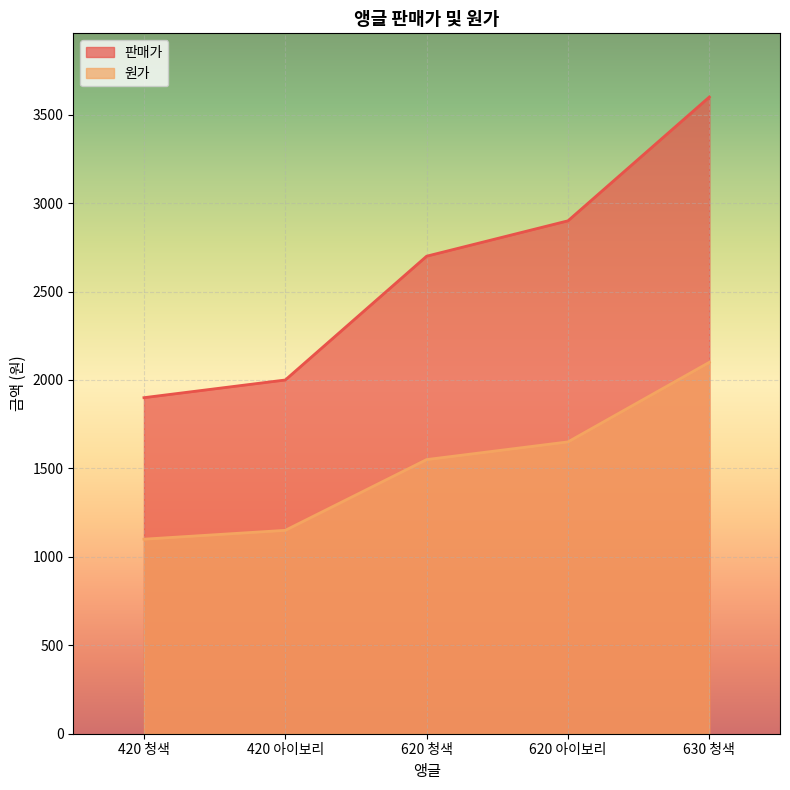

What is the value of the 판매가 point at the 3rd from the left?

2700